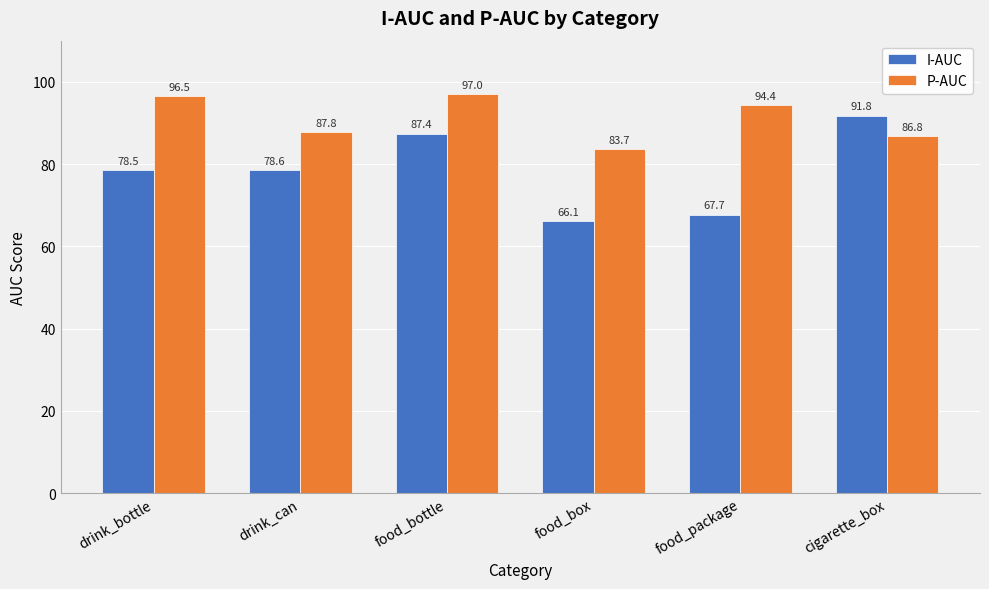

What is the value of the I-AUC bar at the 5th from the left?

67.7